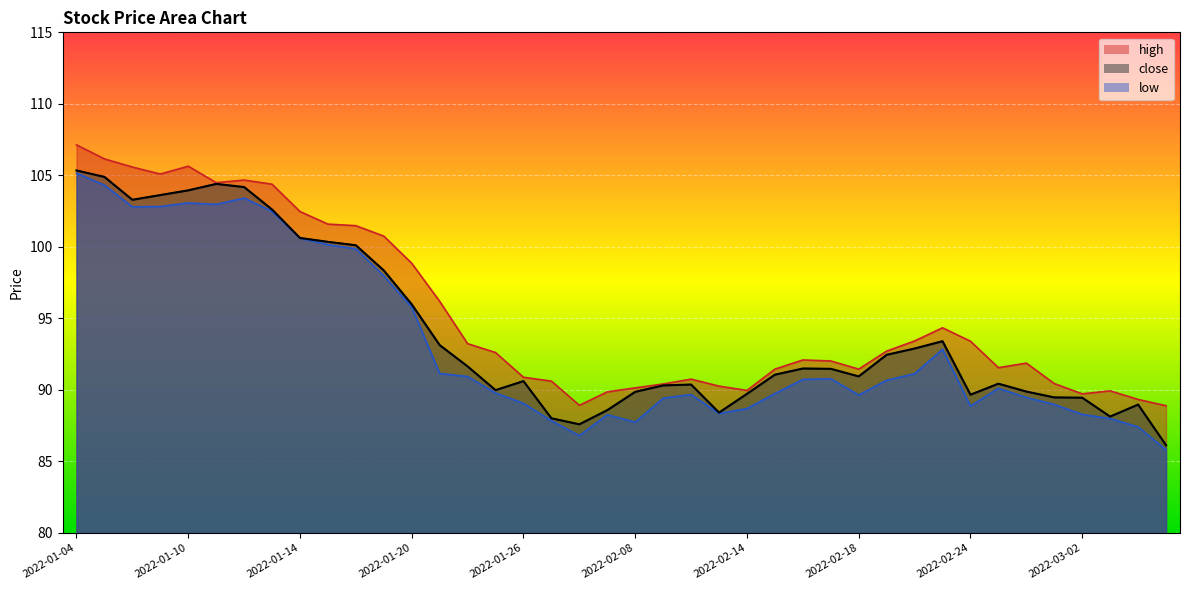

What is the sum of the close values at 2022-02-16 and 2022-01-17?

191.8